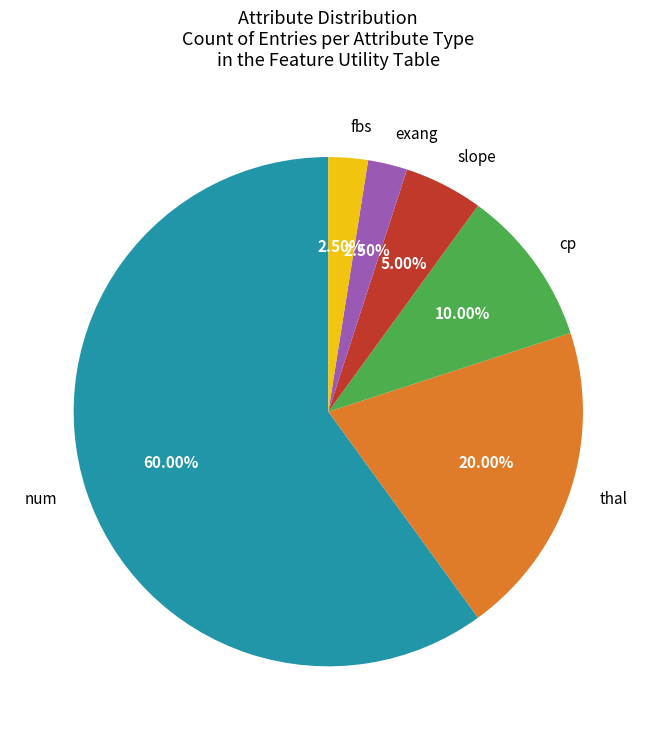

Is it true that thal is 7% of the pie?

False